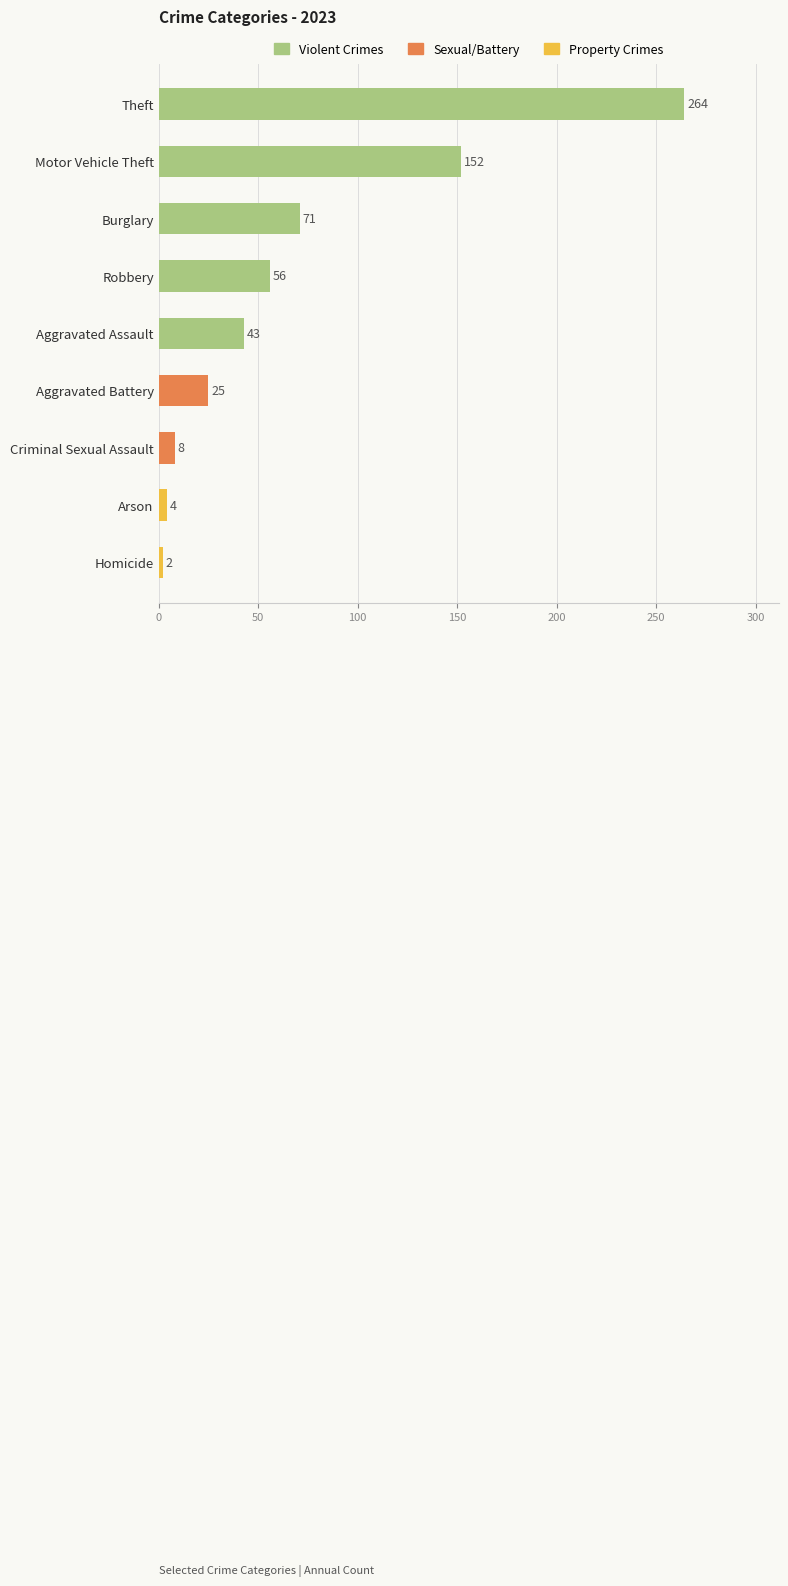

What is the sum of the values at Robbery and Theft?

320